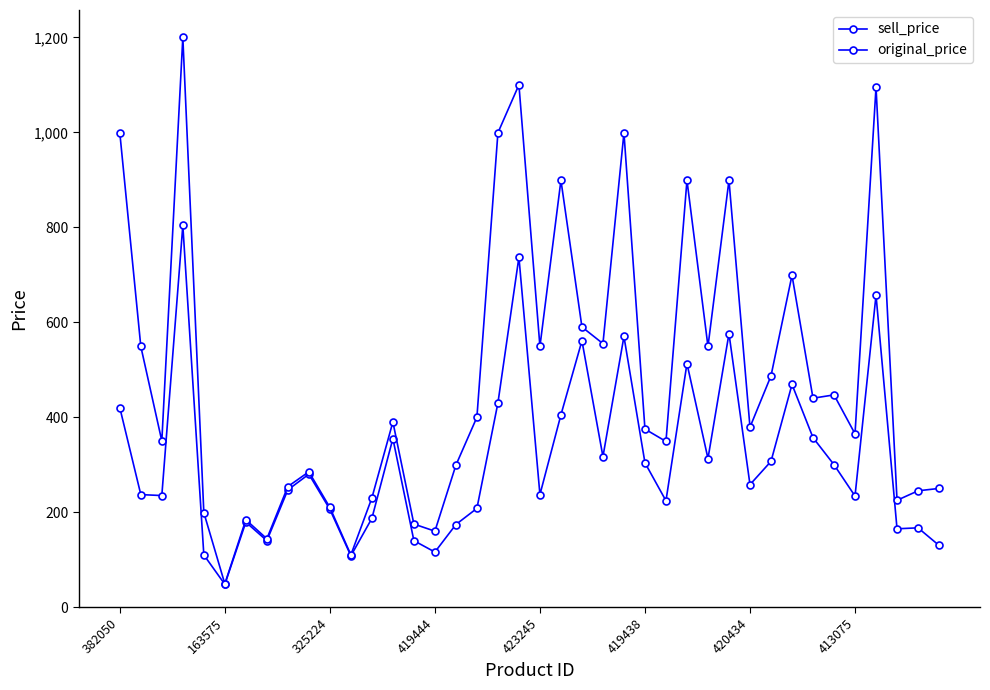

How many distinct data groups are displayed?

2